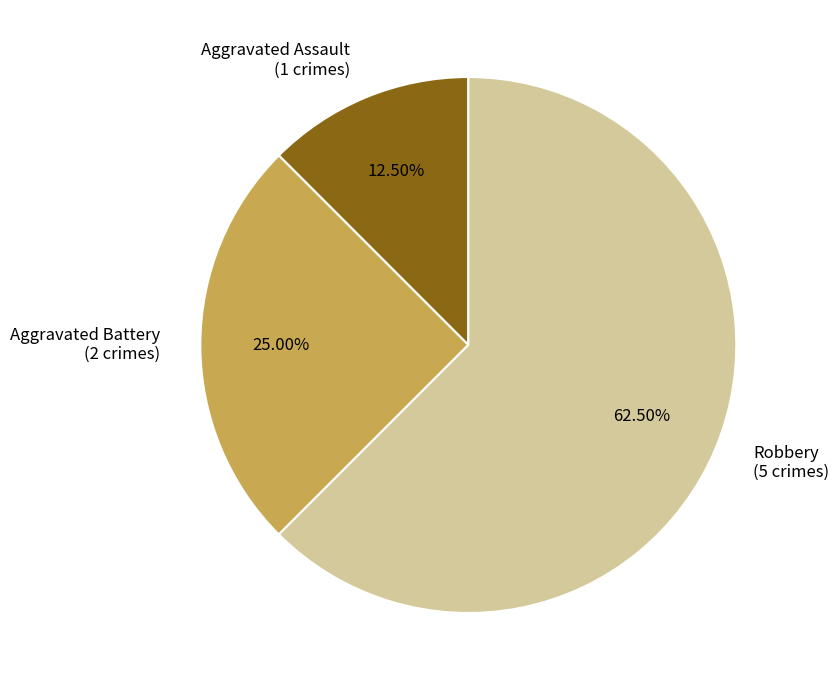

Combined, do Robbery (5 crimes) and Aggravated Assault (1 crimes) account for over 50%?

Yes